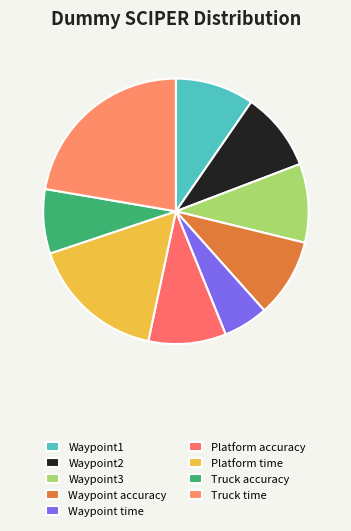

To the nearest percent, what is the combined percentage of Waypoint1 and Truck accuracy?

17%